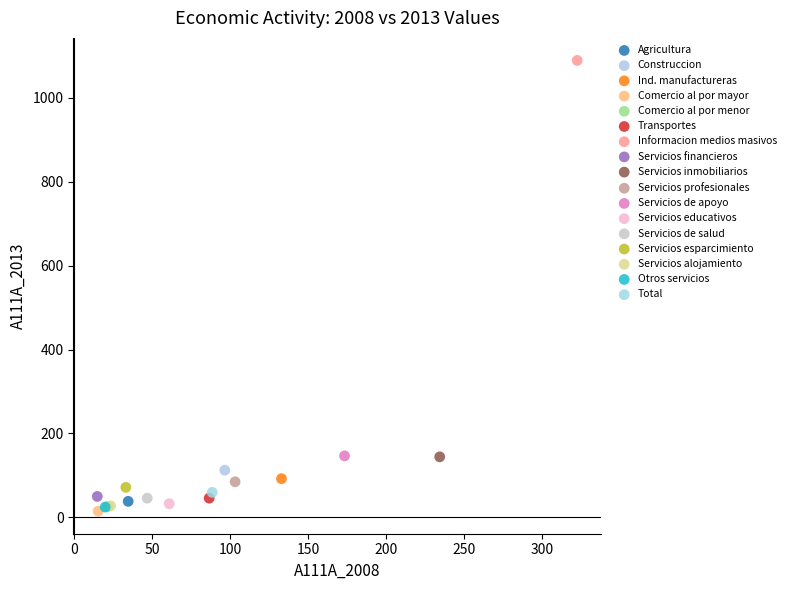

What are all the series names shown in the legend?

Agricultura, Construccion, Ind. manufactureras, Comercio al por mayor, Comercio al por menor, Transportes, Informacion medios masivos, Servicios financieros, Servicios inmobiliarios, Servicios profesionales, Servicios de apoyo, Servicios educativos, Servicios de salud, Servicios esparcimiento, Servicios alojamiento, Otros servicios, Total